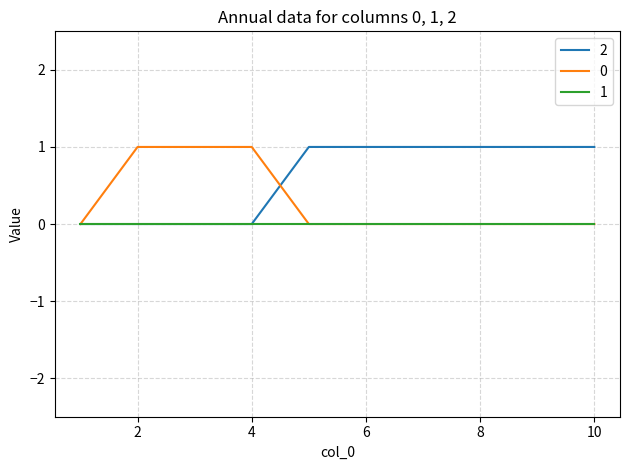

Rank the series by their average value, from lowest to highest.

1, 0, 2